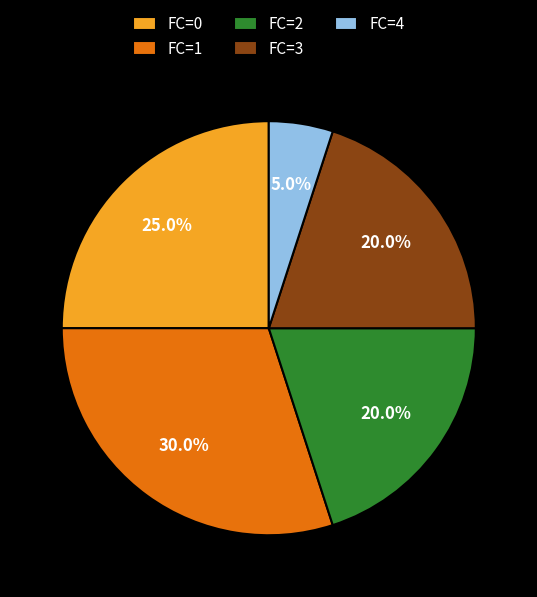

Which category has the smallest portion of the pie?

FC=4